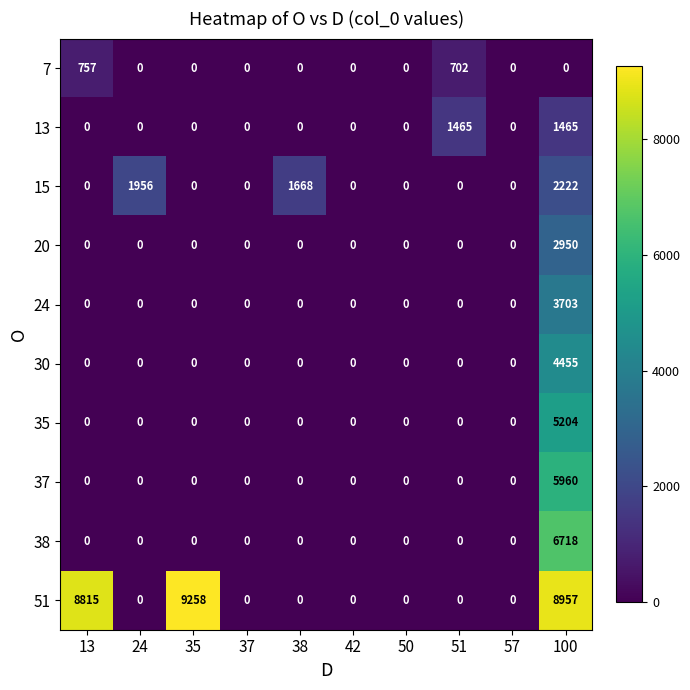

How many values in 38 are above zero?

1